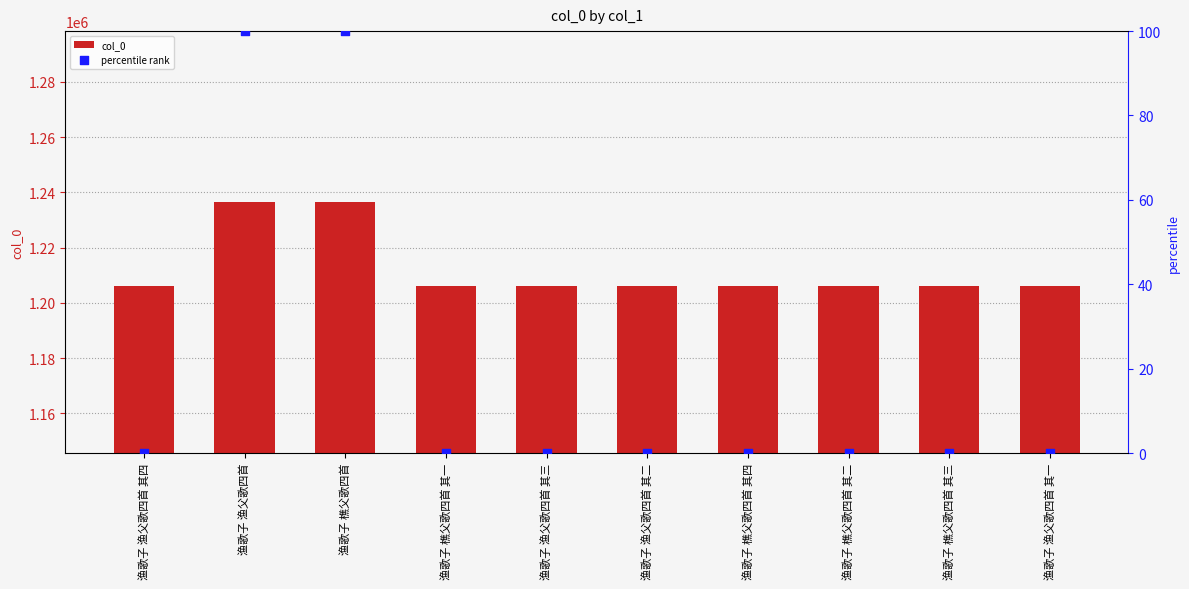

At which category is the sum across all series the highest?

渔歌子 樵父歌四首